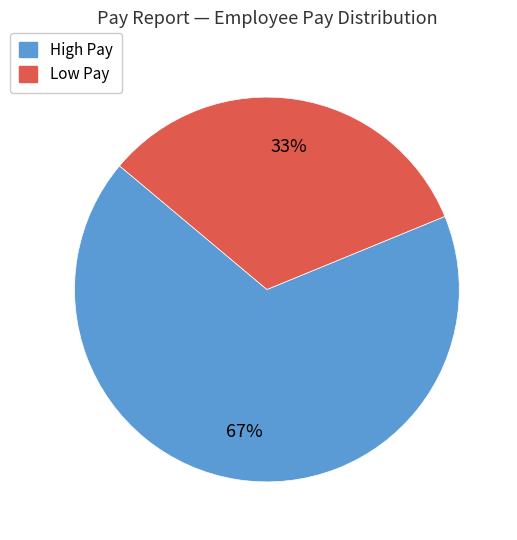

Which slice is the smallest?

Low Pay